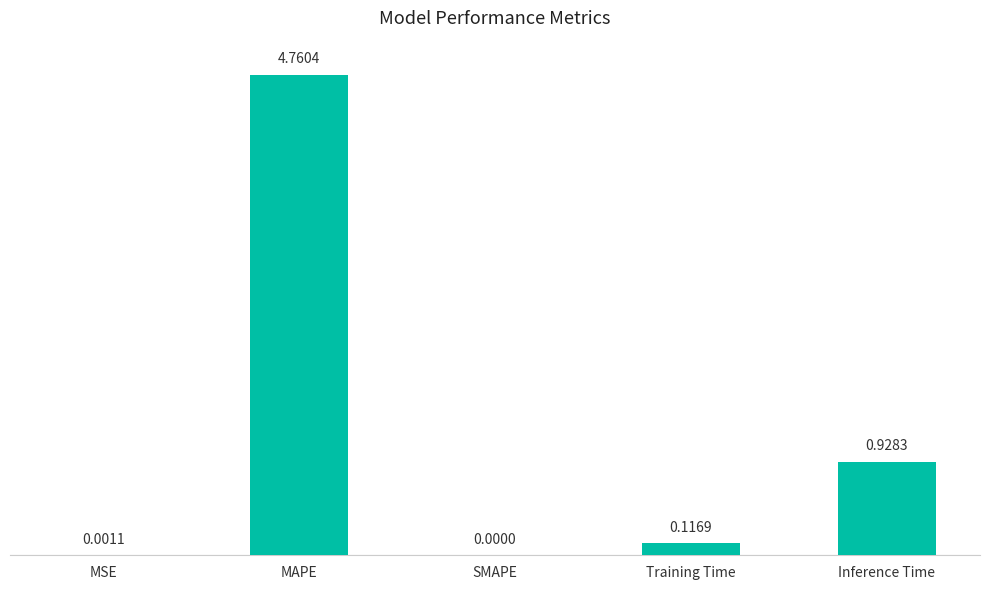

At which label is the value closest to 2?

Inference Time